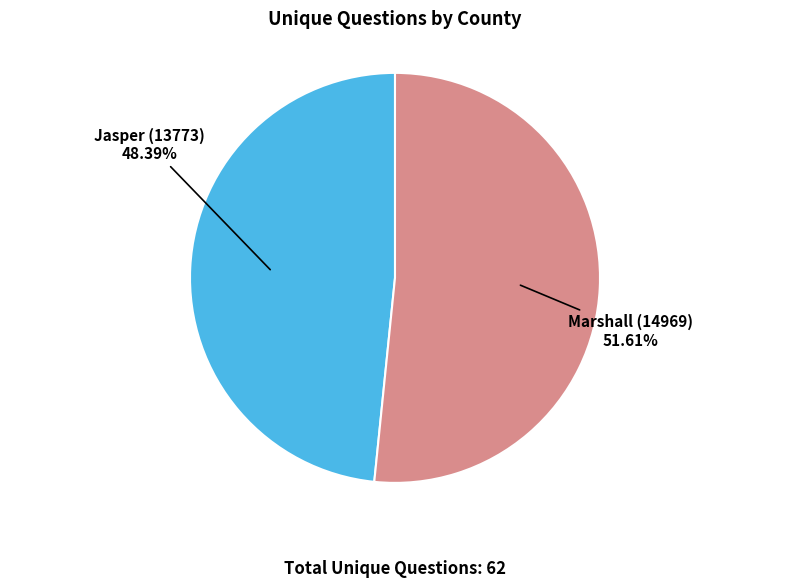

Which slice represents more than half of the pie?

Marshall (14969)